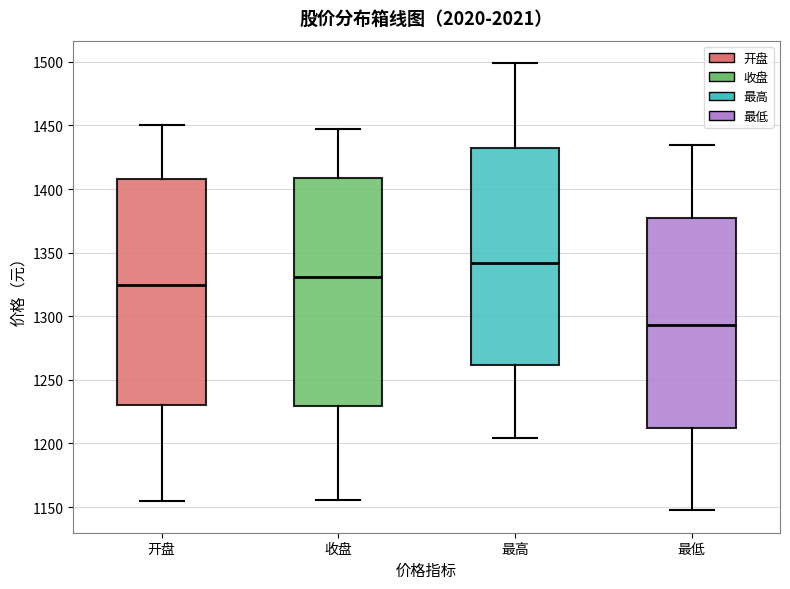

Which box has the lowest median line?

最低